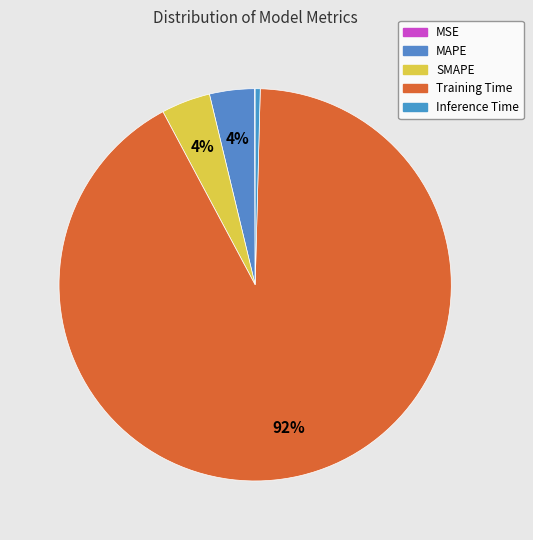

Is there a majority slice in this chart?

Yes